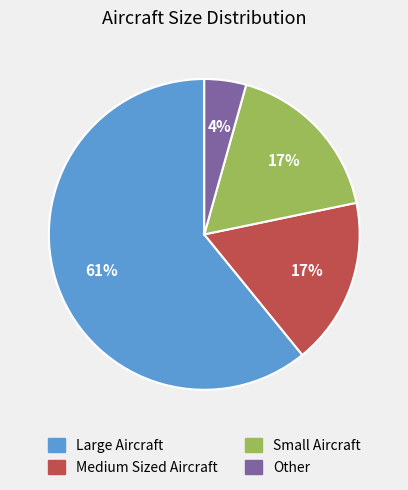

Do Medium Sized Aircraft and Small Aircraft together represent more than half of the pie?

No